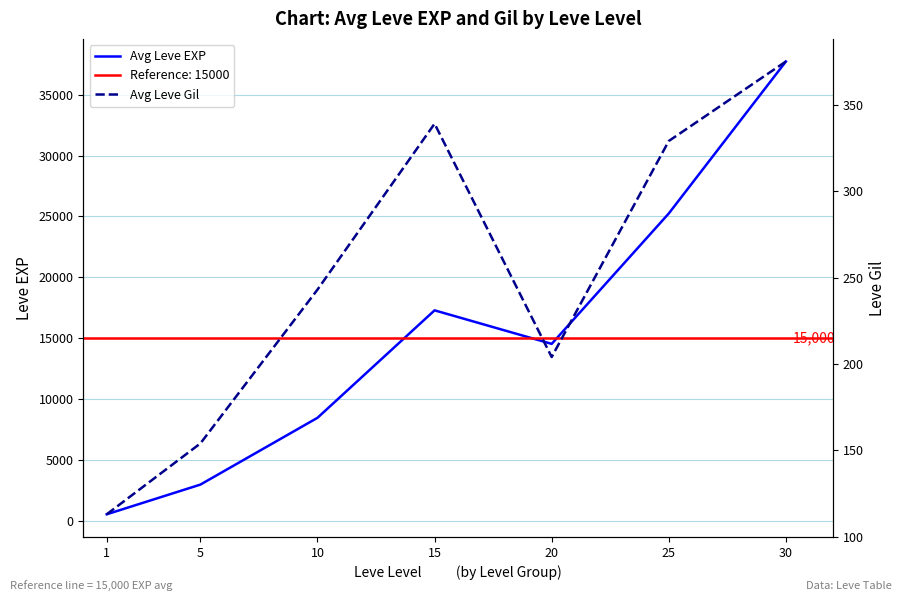

List the series in order of their overall mean, lowest first.

Avg Leve Gil, Avg Leve EXP